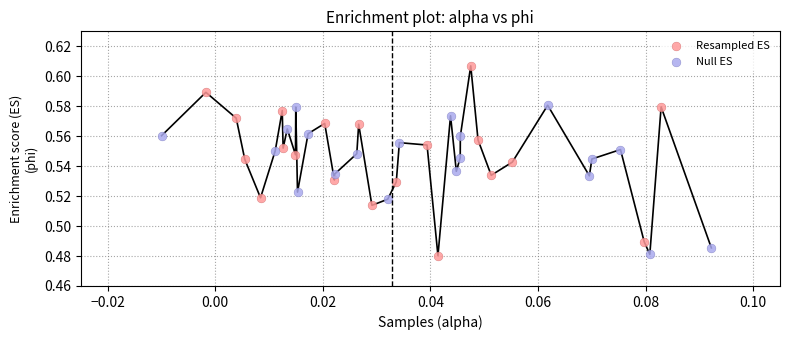

Which series has the widest spread of Y values?

Resampled ES